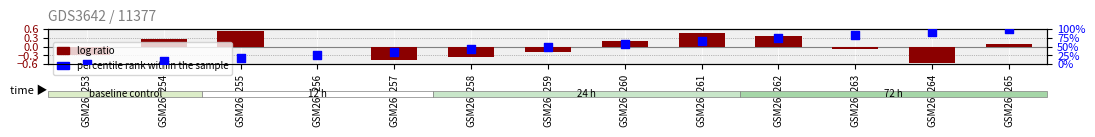

Which series contains the highest Y value?

percentile rank within the sample